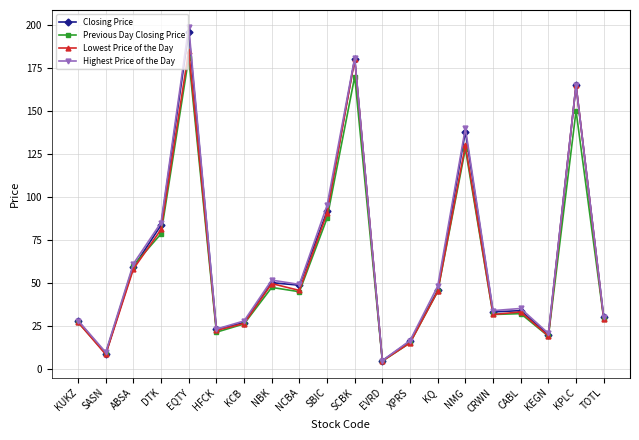

What are all the series names shown in the legend?

Closing Price, Previous Day Closing Price, Lowest Price of the Day, Highest Price of the Day